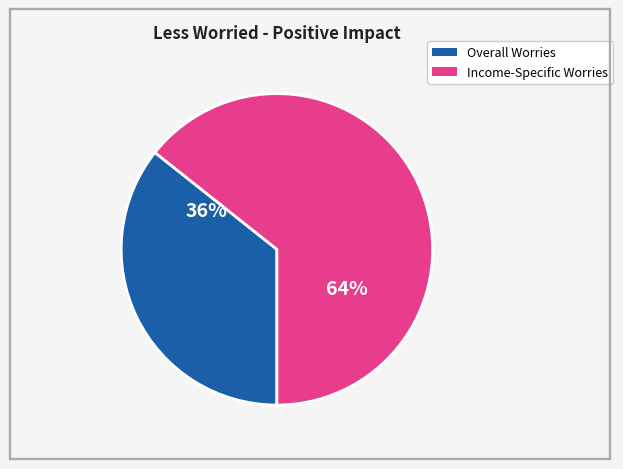

Is there any slice that represents more than half of the pie?

Yes